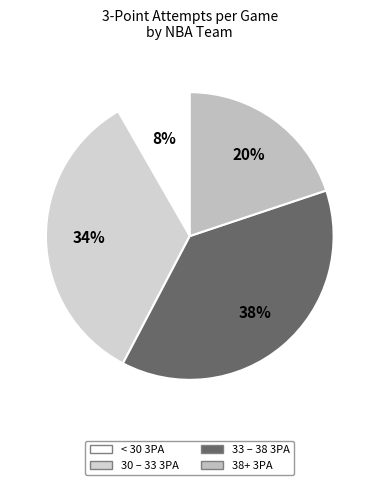

Which category has the biggest portion of the pie?

33 – 38 3PA